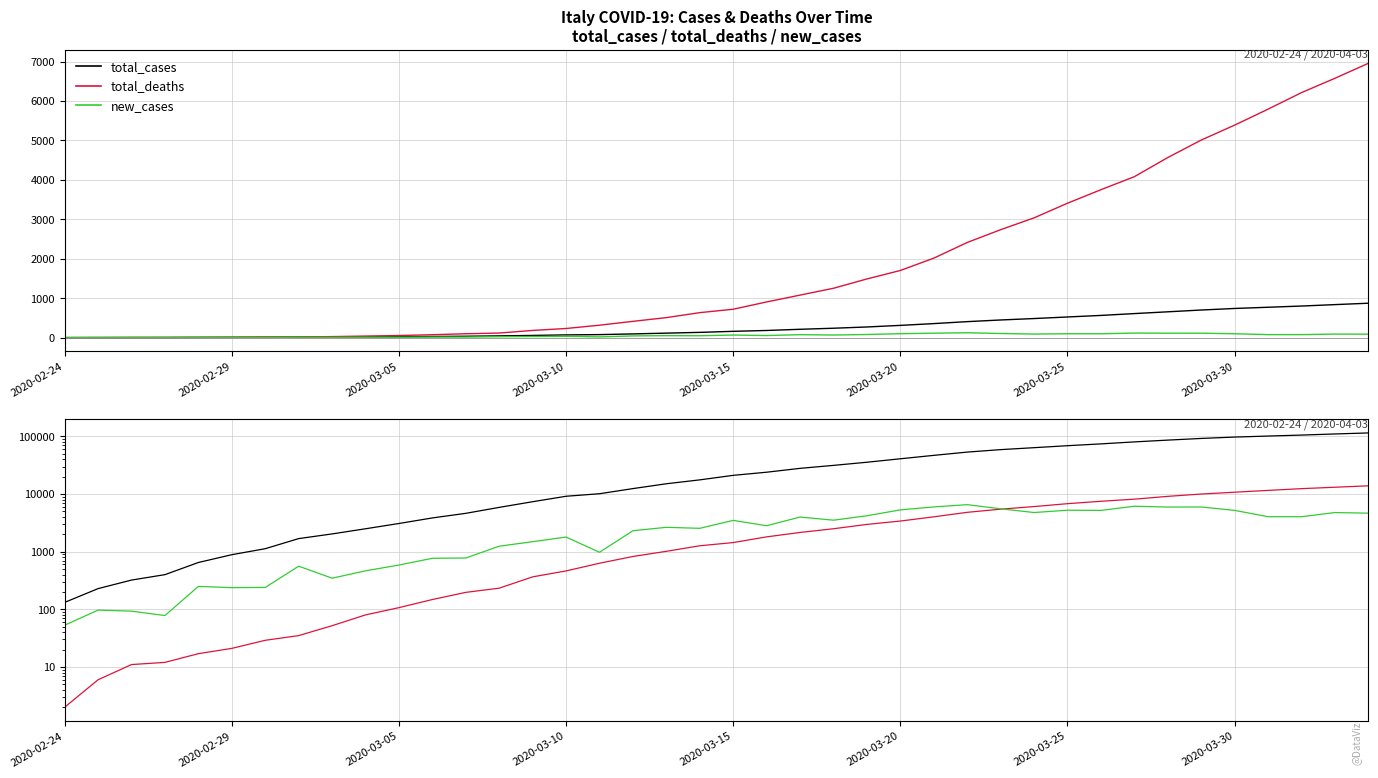

What is the sum of all total_cases values?

1438515